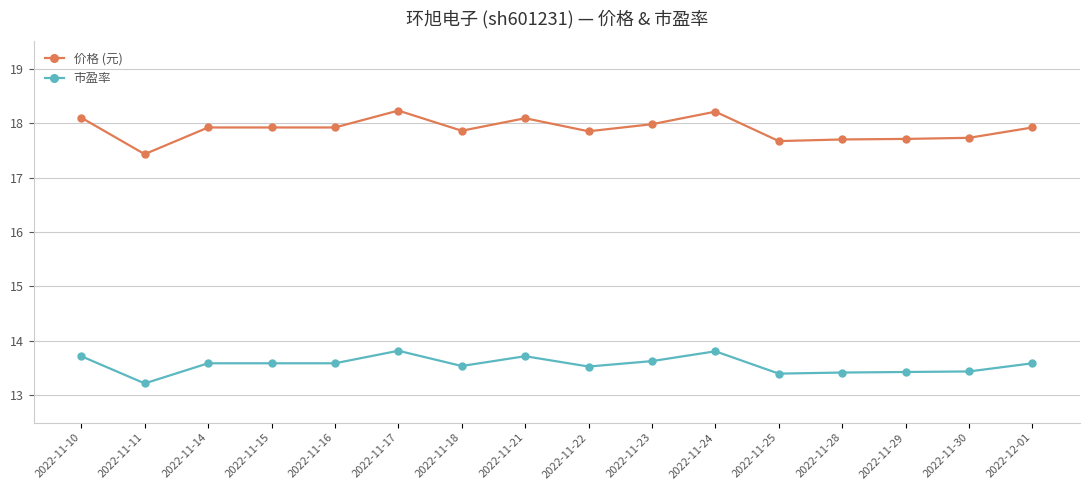

Between 2022-11-24 and 2022-11-28, which series saw the biggest shift?

价格 (元)